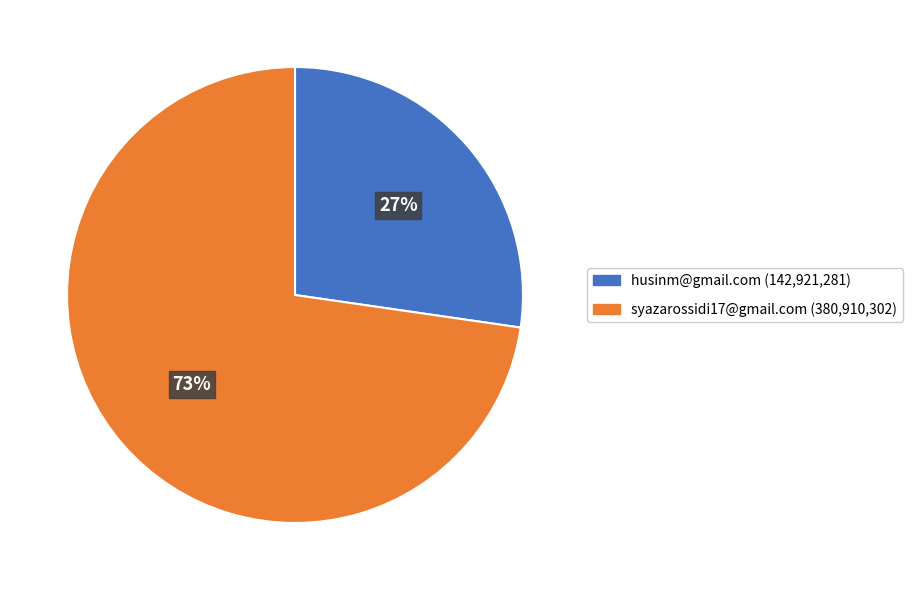

Does any single category account for the majority?

Yes